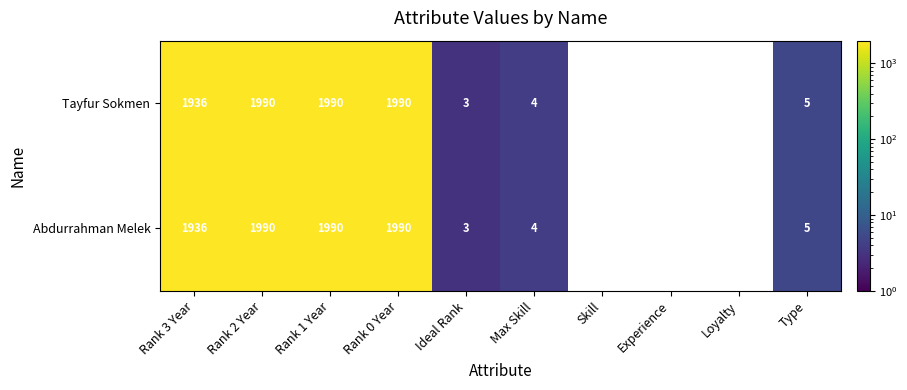

At how many categories does at least one series exceed 1048?

4